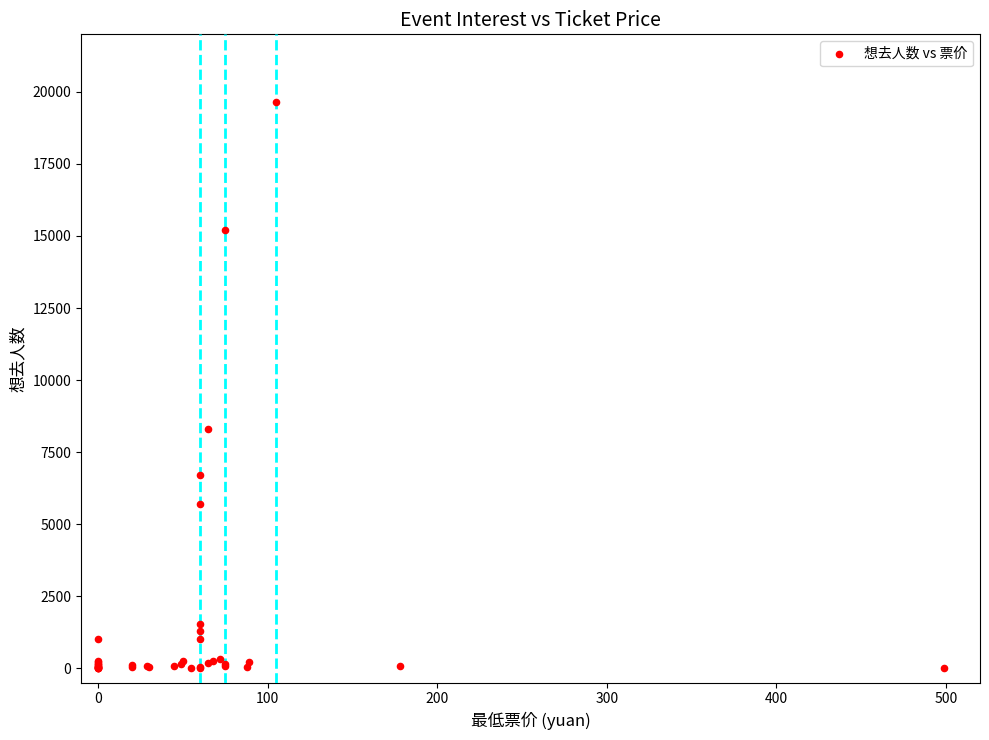

What Y value in the scatter plot is closest to 9820?

8310